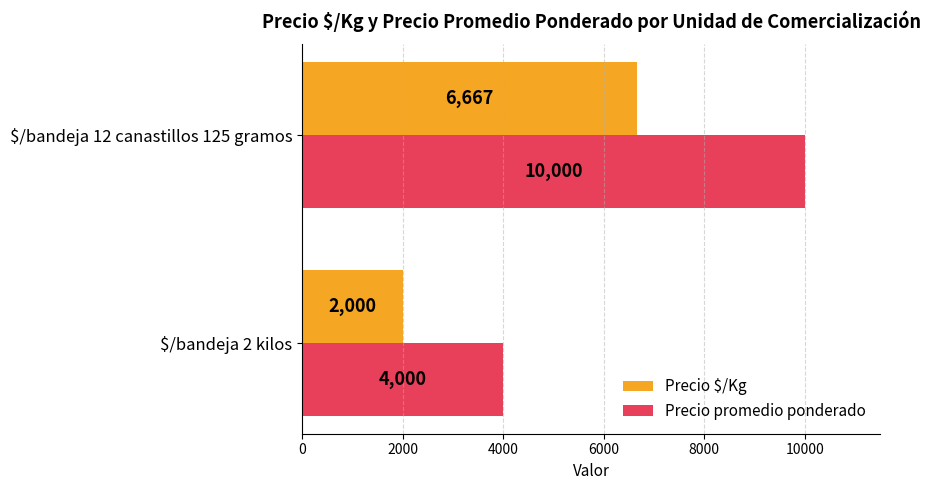

How many categories are shown in the chart?

2